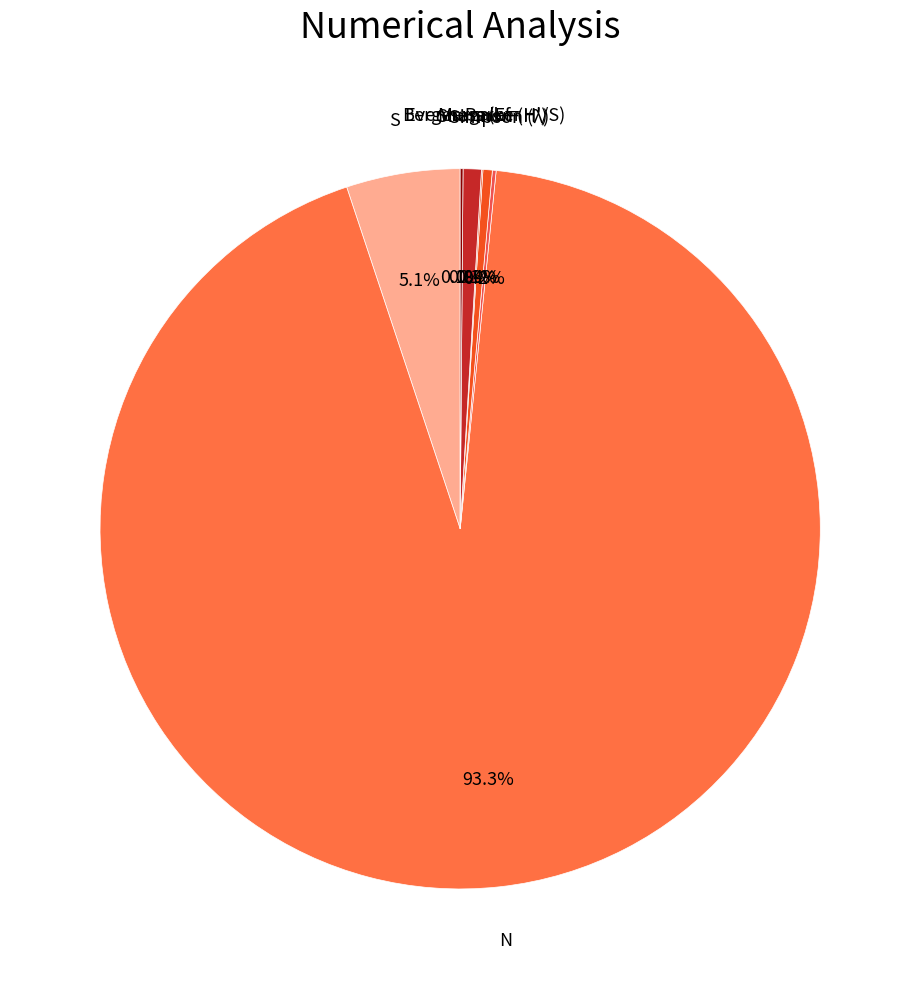

Rank the categories by value from highest to lowest.

N, S, Margalef, Shannon (H'), Simpson (λ), Berger-Parker, Evenness (E = H'/S)